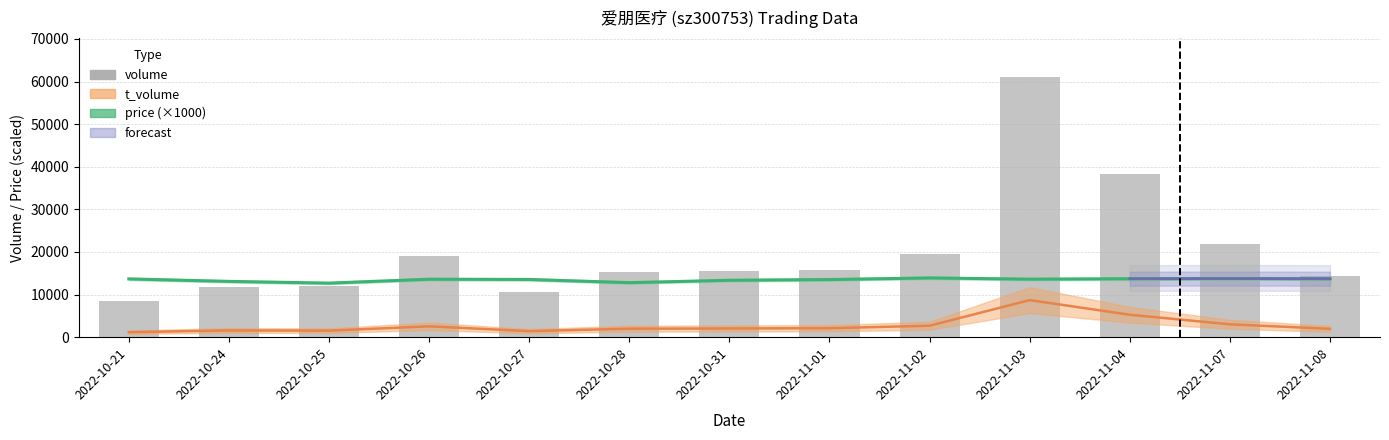

What is the ratio of the value at 2022-11-07 to the value at 2022-10-27?

2.1